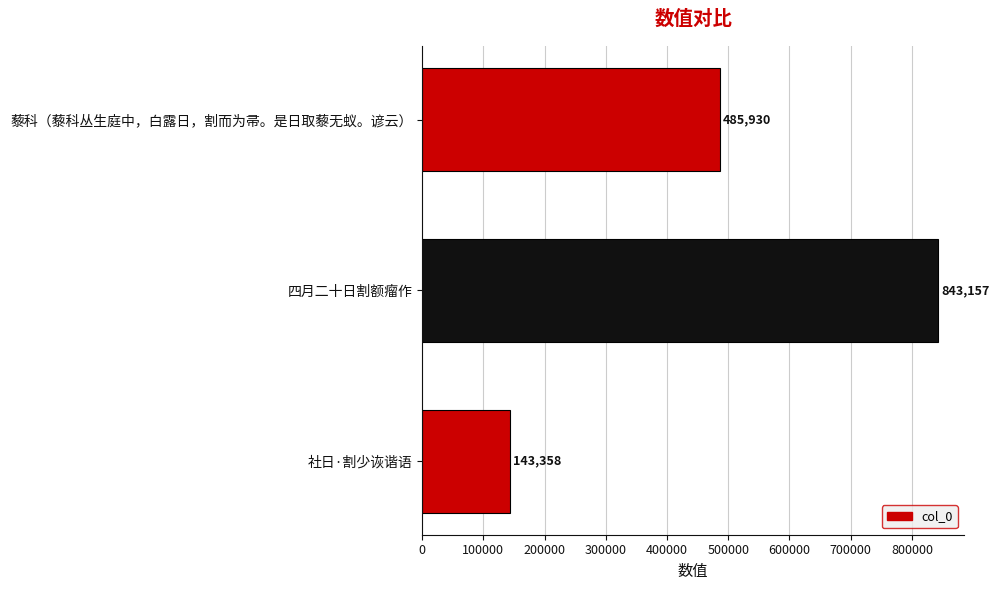

Between 社日·割少诙谐语 and 藜科（藜科丛生庭中，白露日，割而为帚。是日取藜无蚁。谚云）, which is larger?

藜科（藜科丛生庭中，白露日，割而为帚。是日取藜无蚁。谚云）